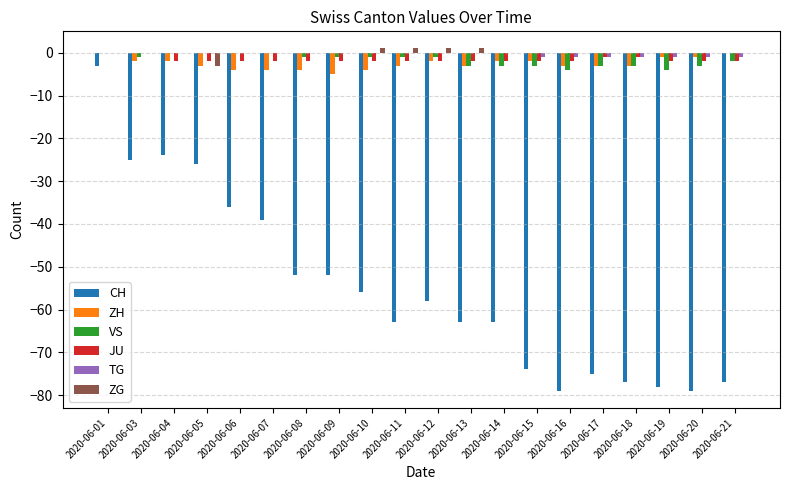

Between 2020-06-04 and 2020-06-17, which series saw the biggest shift?

CH